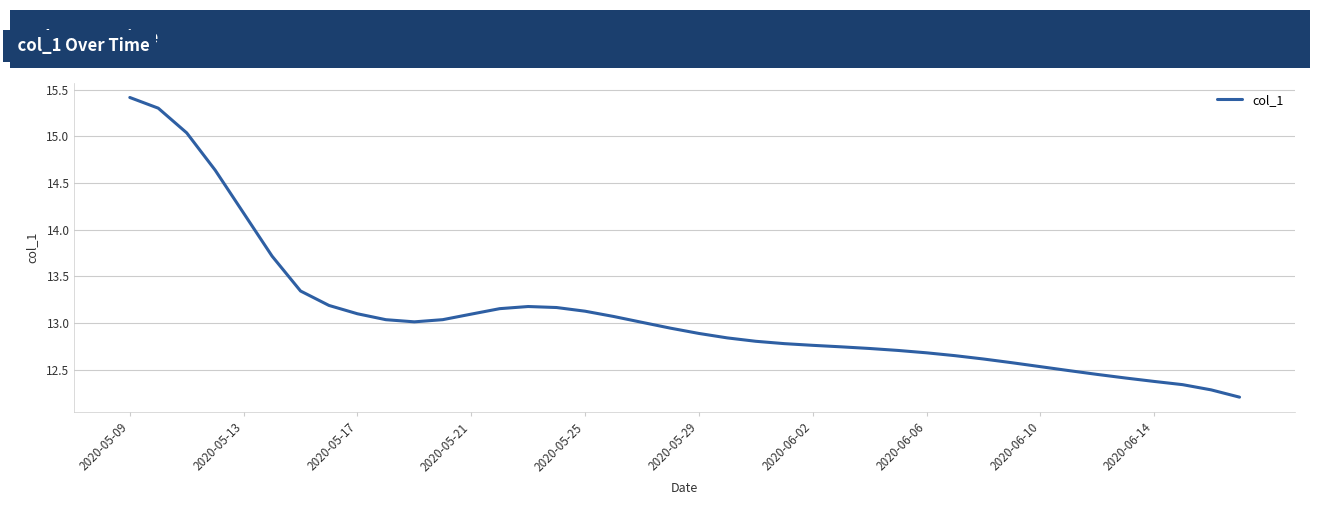

What is the difference between the maximum and minimum values?

3.2